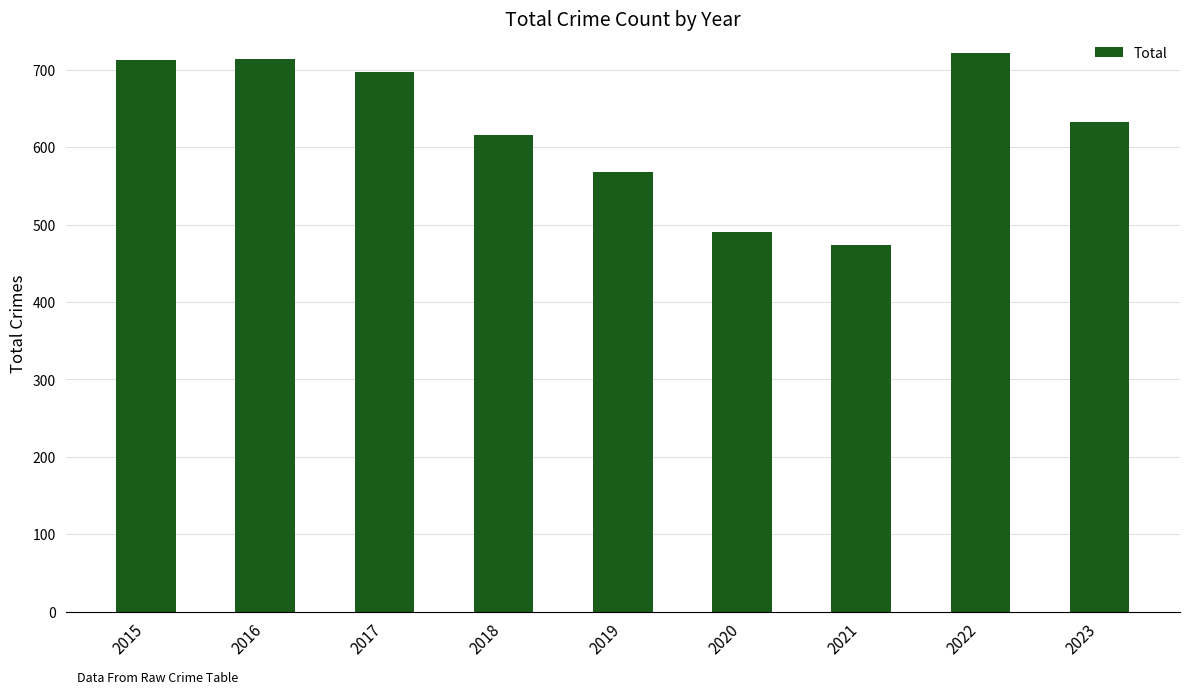

What is the greatest value displayed?

722